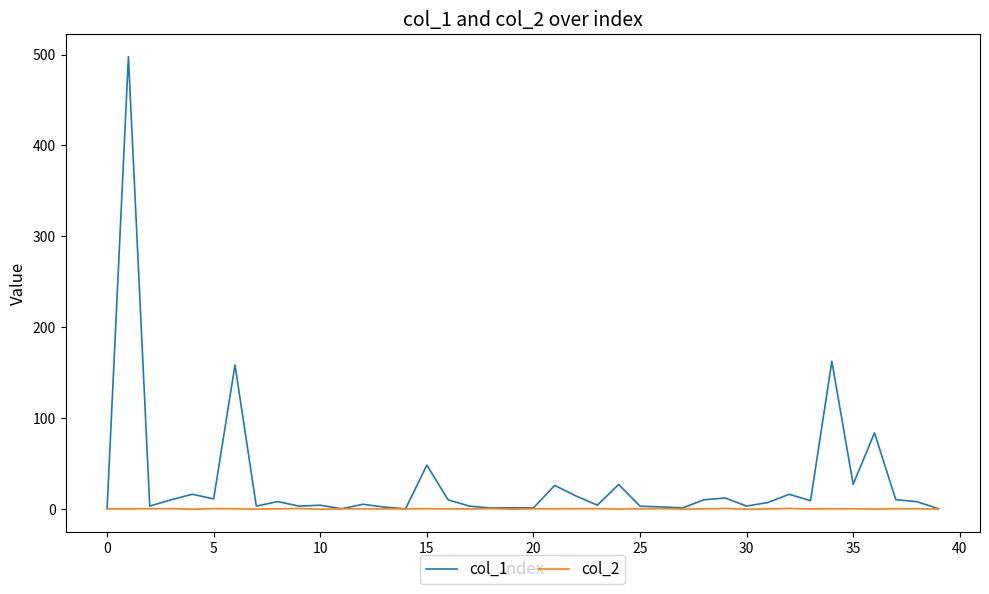

What is the maximum value for col_1?

497.8